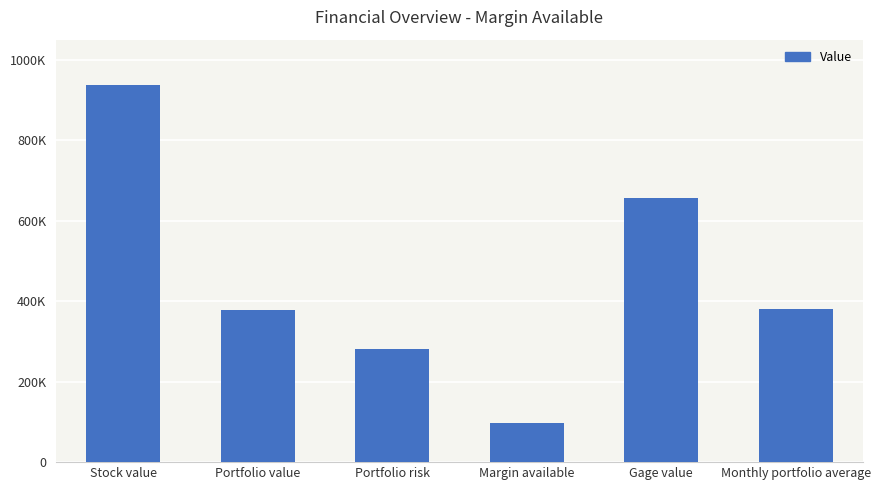

What is the difference between the values at Margin available and Gage value?

558957.0